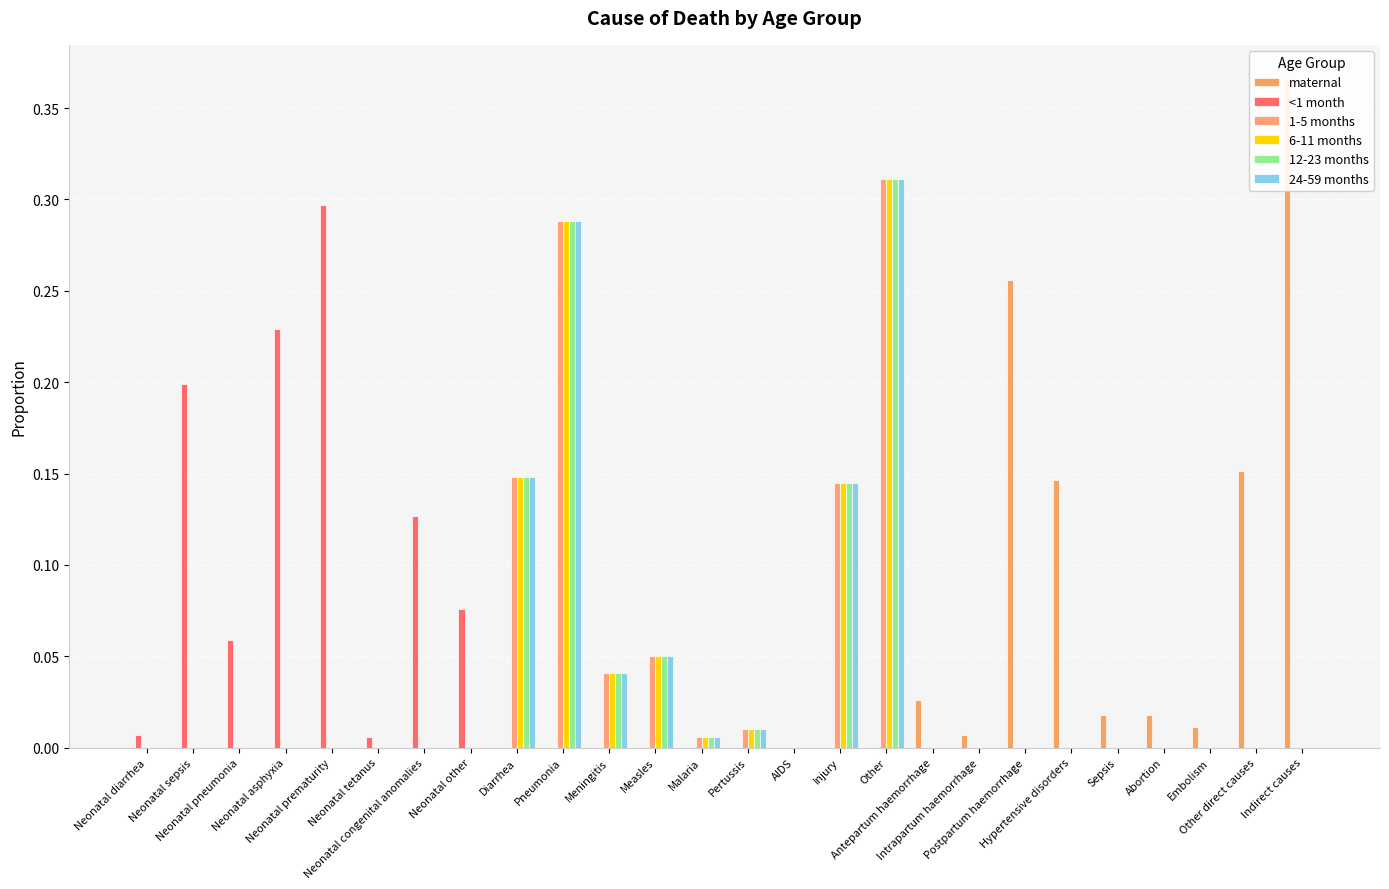

Which series has the largest range (max minus min)?

maternal